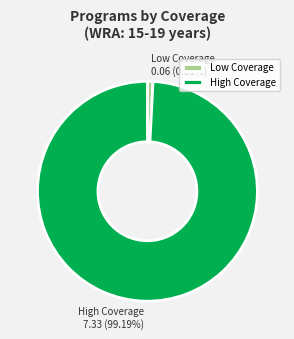

Which has a higher value, High Coverage or Low Coverage?

High Coverage